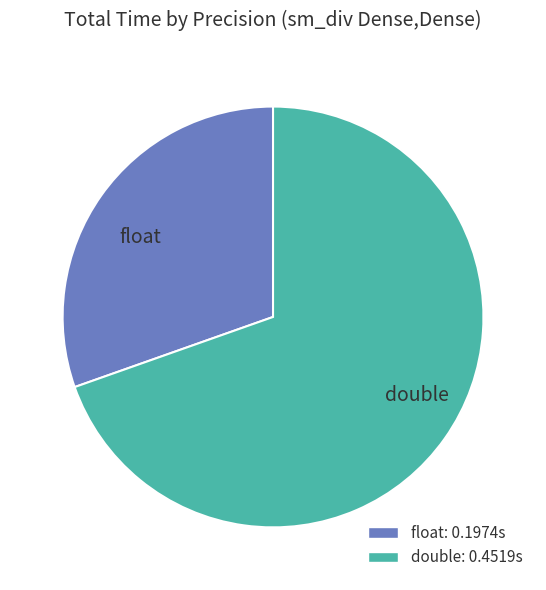

How many segments does this pie chart have?

2